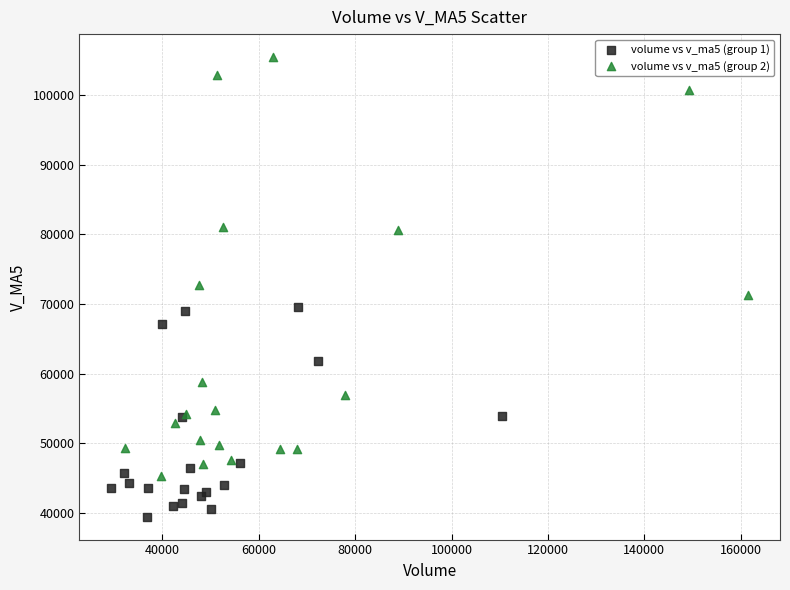

Which series has the widest spread of Y values?

volume vs v_ma5 (group 2)